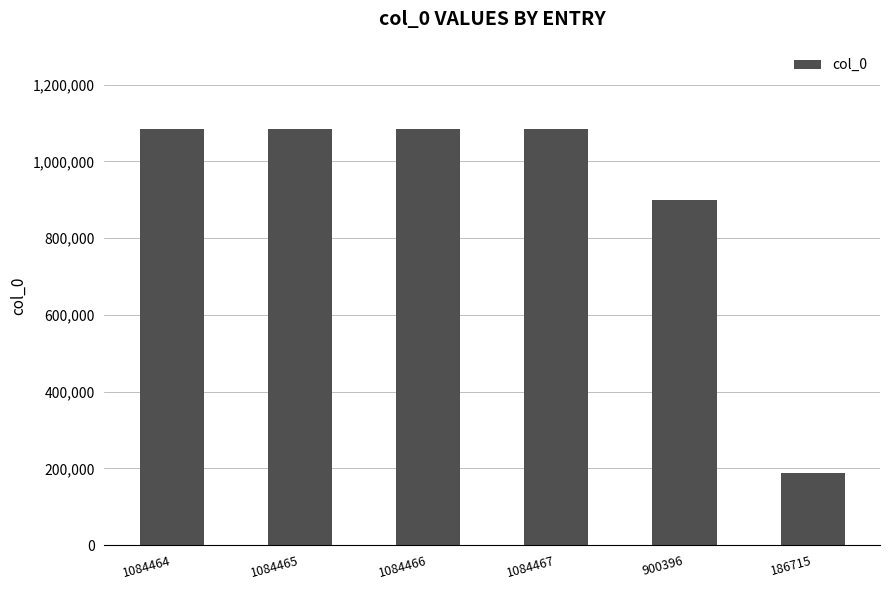

What is the sum of all values?

5424973